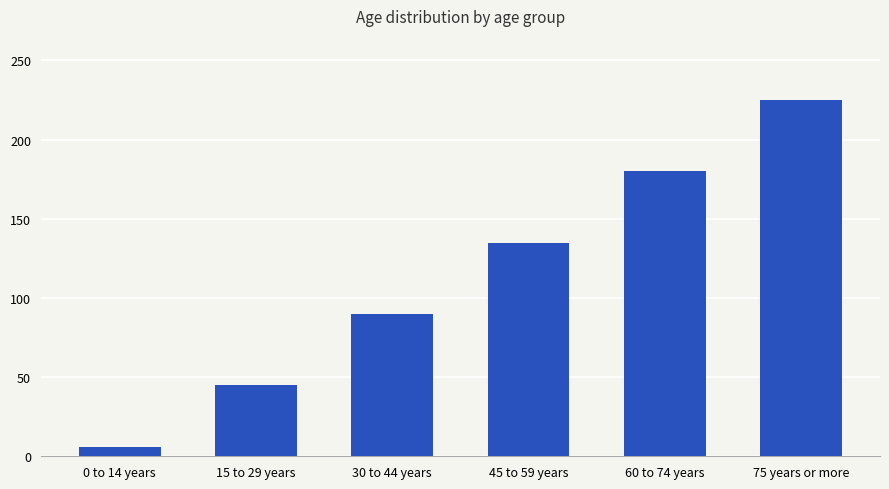

Which label corresponds to the largest value in the chart?

75 years or more